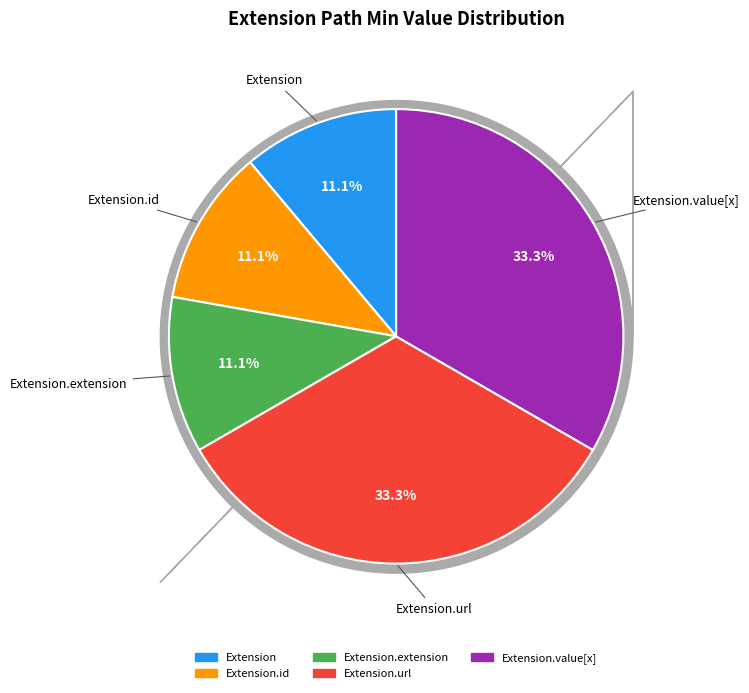

Does any single category account for the majority?

No